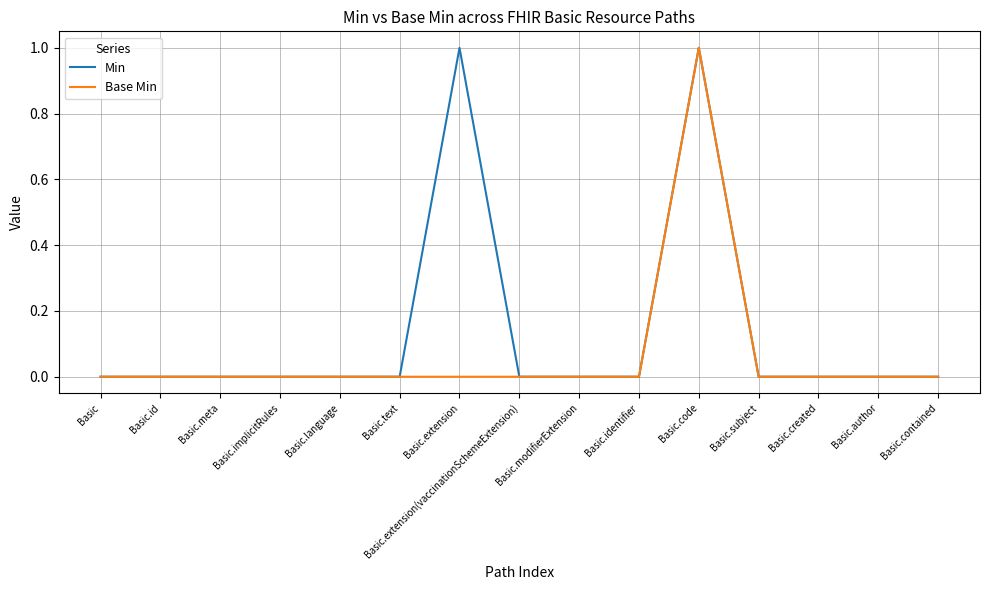

Reading left to right, list all the values displayed in this chart.

Min: 0	0	0	0	0	0	1	0	0	0	1	0	0	0	0
Base Min: 0	0	0	0	0	0	0	0	0	0	1	0	0	0	0